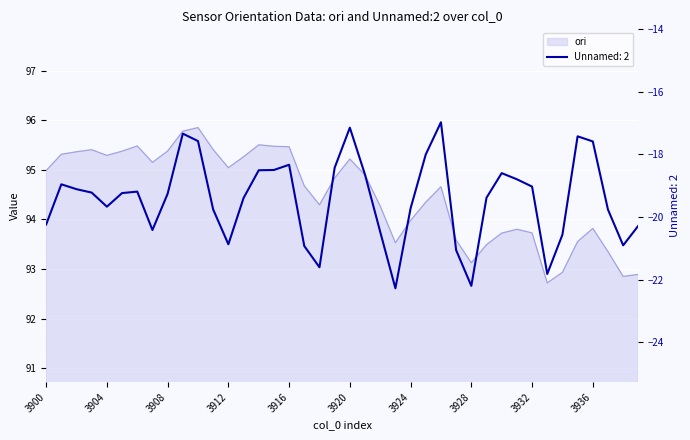

At which category is the sum across all series the highest?

3909